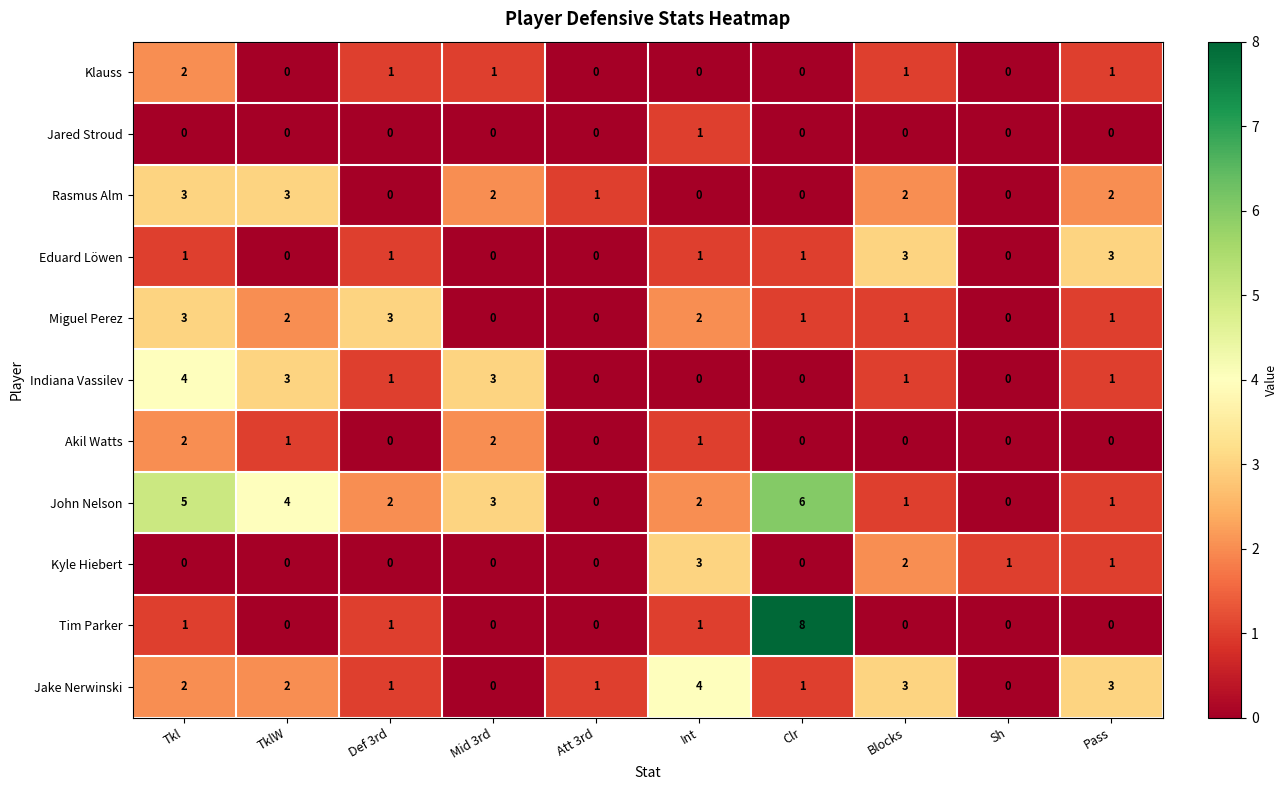

What is the difference between the highest and lowest values at Int?

4